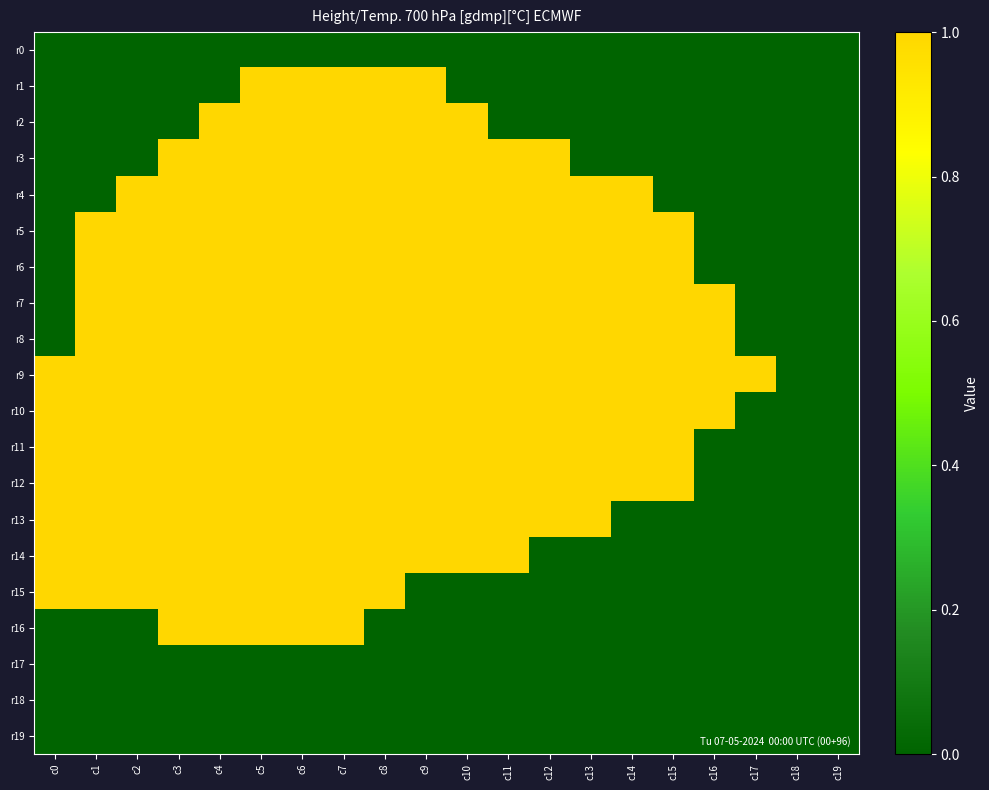

How many distinct data groups are displayed?

20